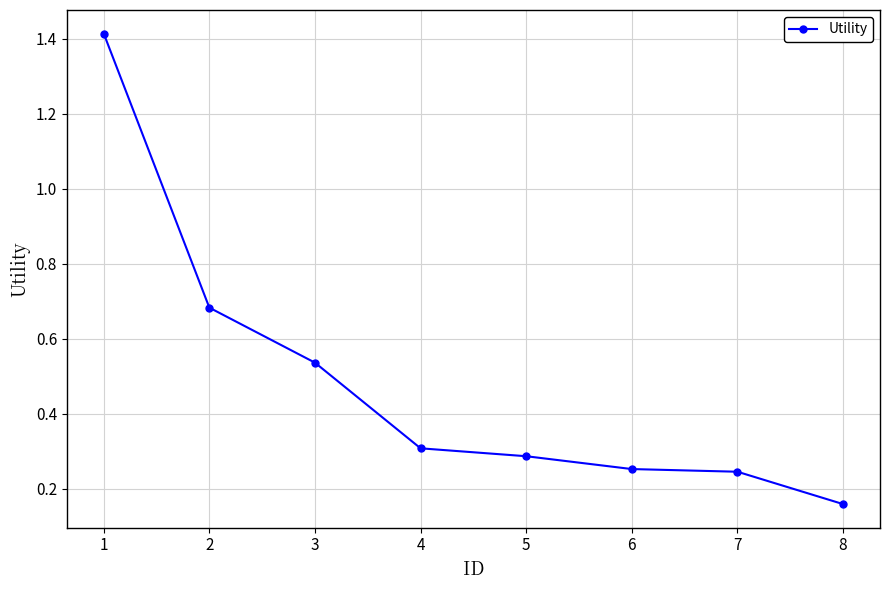

Is it true that the value at 5 is 0.3?

True